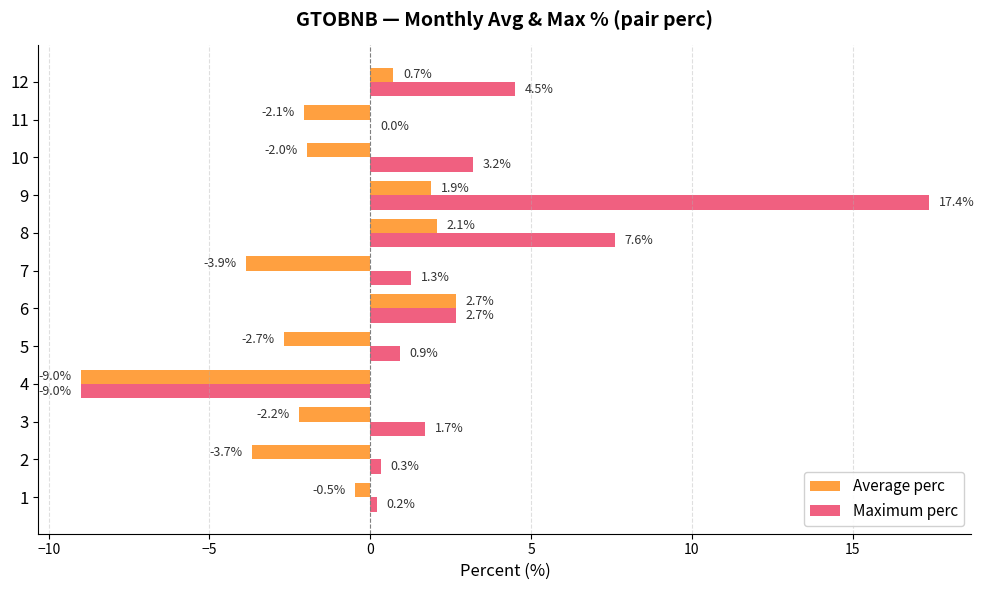

True or false: Maximum perc has a value of 2.0 at 10.

False